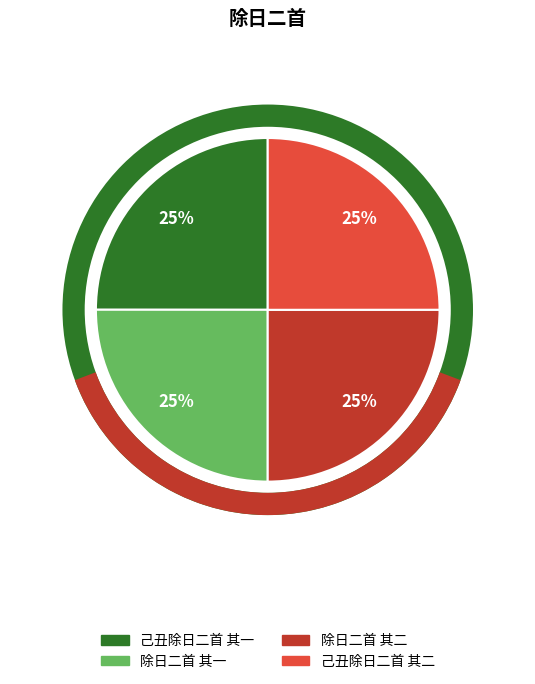

True or false: 除日二首 其一 accounts for 25% of the total.

True